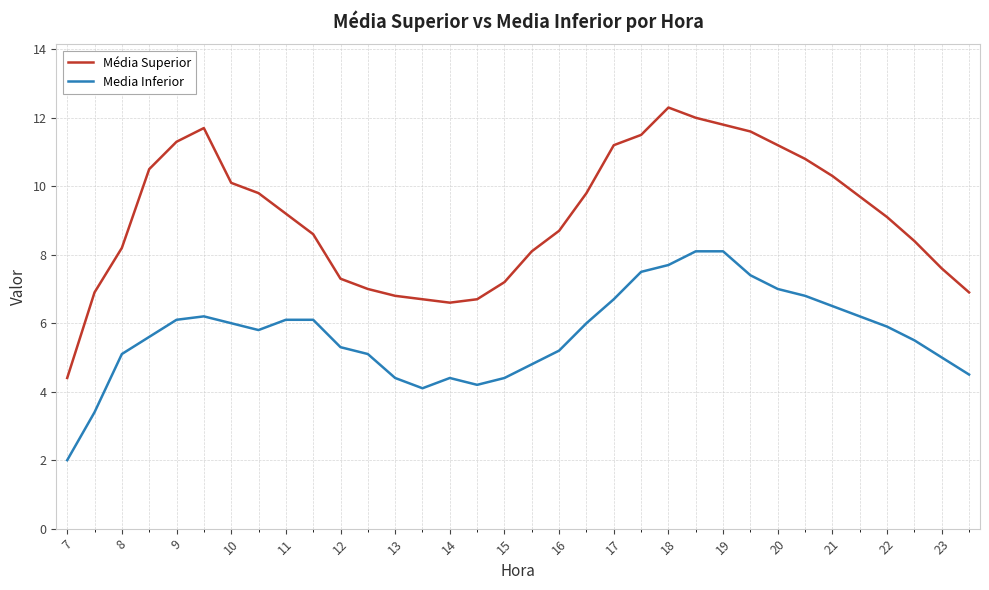

True or false: Média Superior and Media Inferior cross at least once.

False